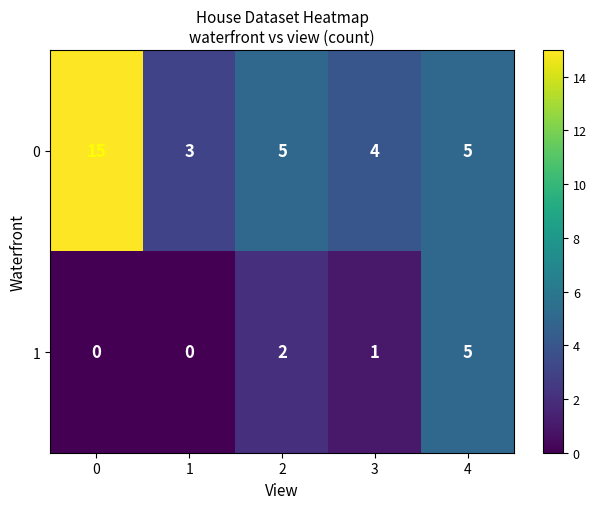

What is the total value across all series at 4?

10